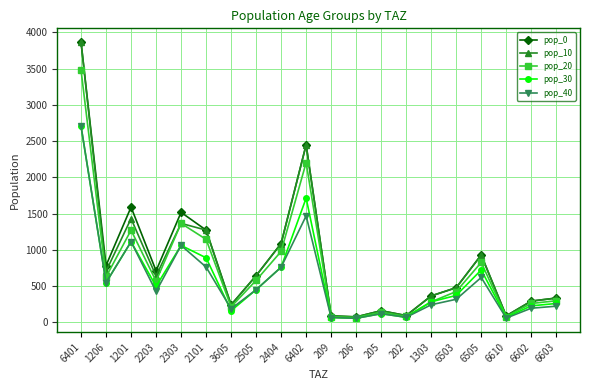

What position from the left is 2404?

9